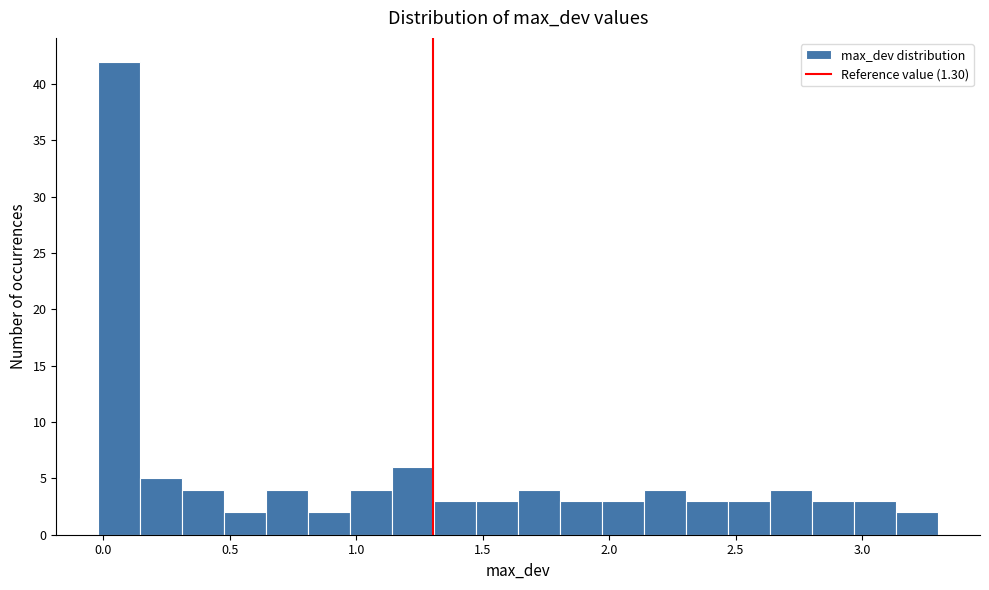

Read against the x-axis, roughly where is the centre of the tallest bar?

0.05